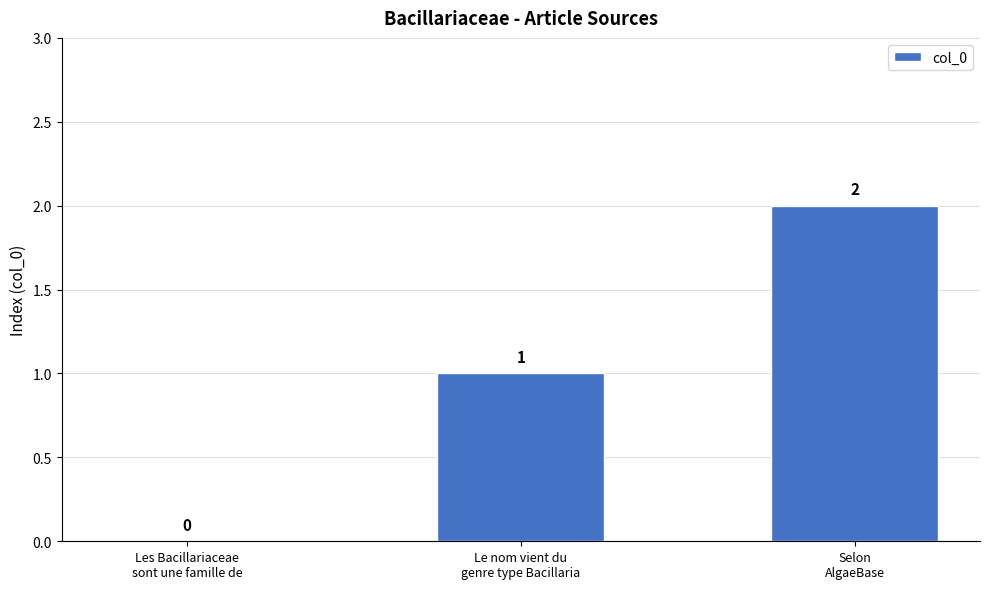

What is the sum of all values?

3